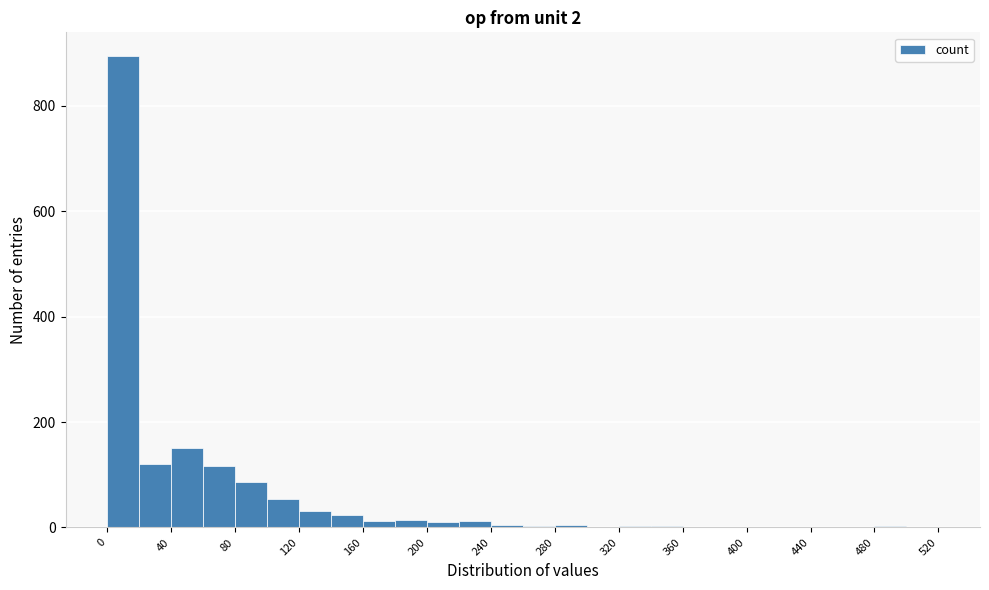

Over which range of the x-axis is the bar tallest?

0 to 20